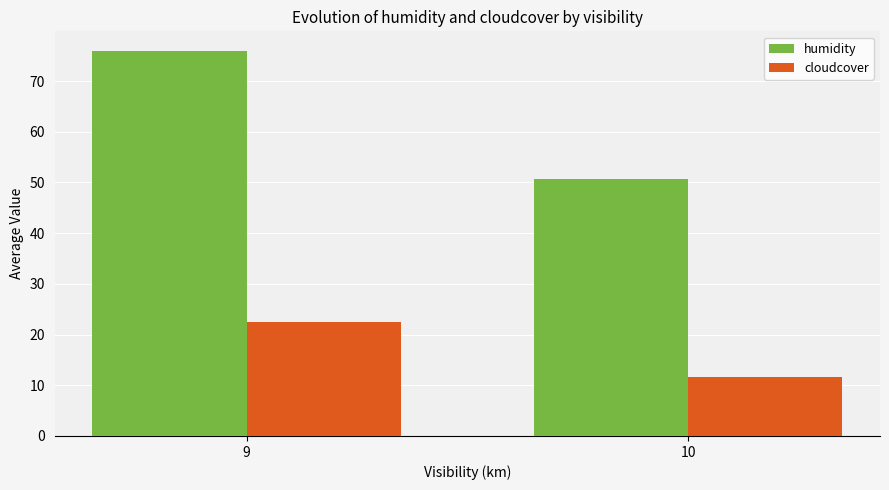

How many groups of bars are there?

2